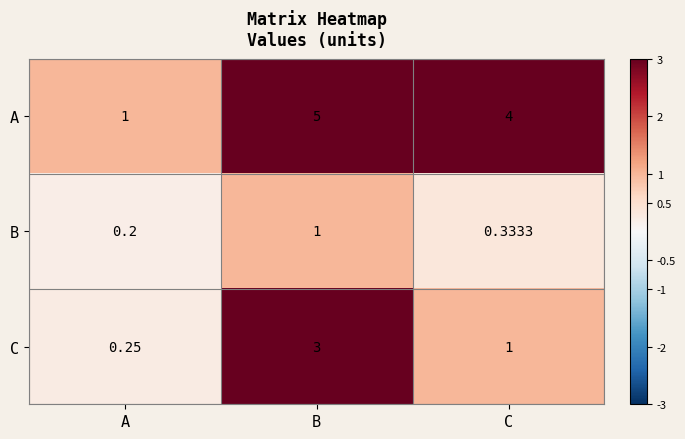

At A, list the series in order from largest to smallest.

A, C, B